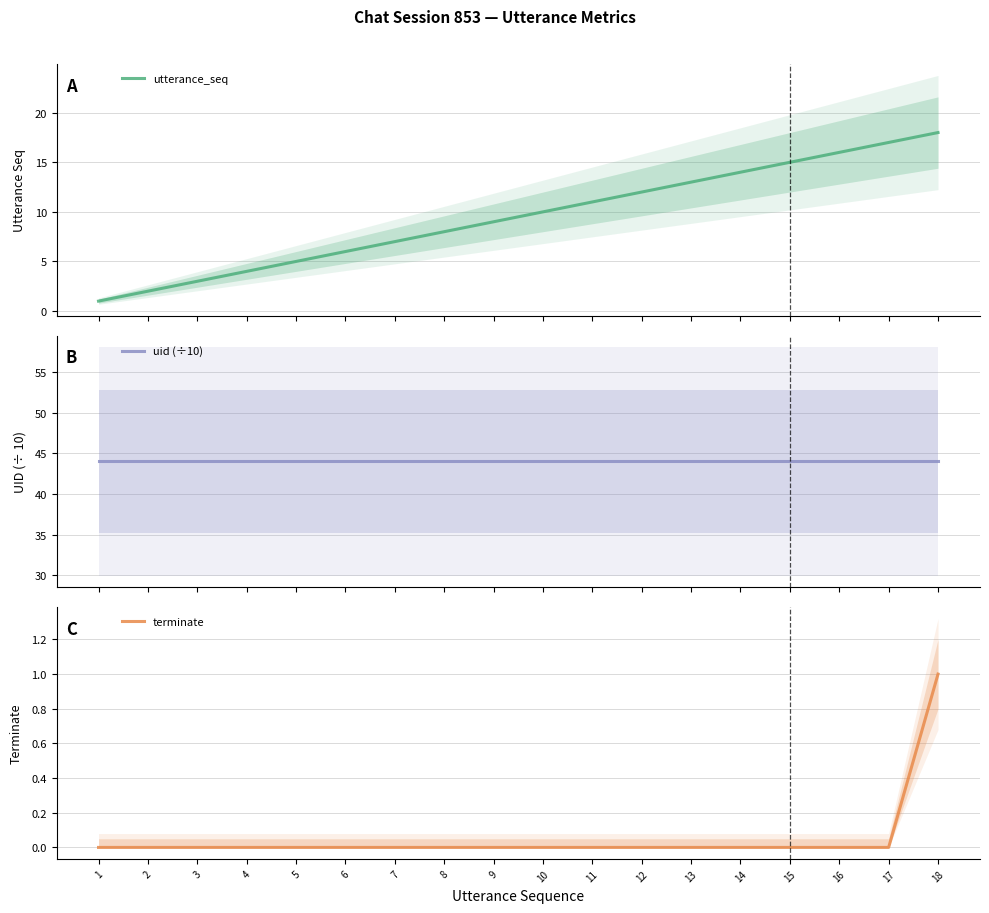

Which series changed the most between 1 and 2?

utterance_seq